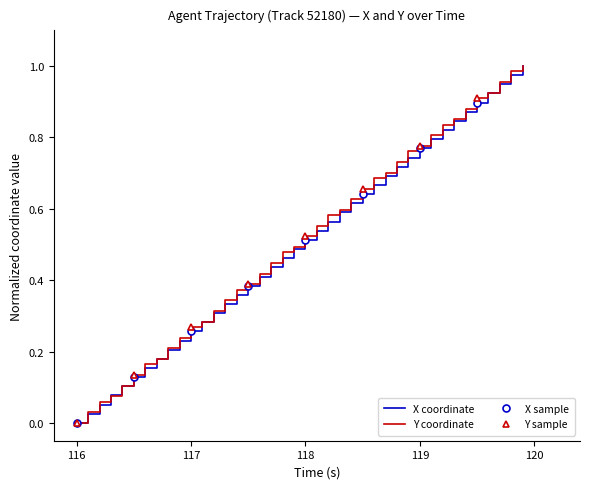

Is it true that Y equals 0.1 at 12?

False